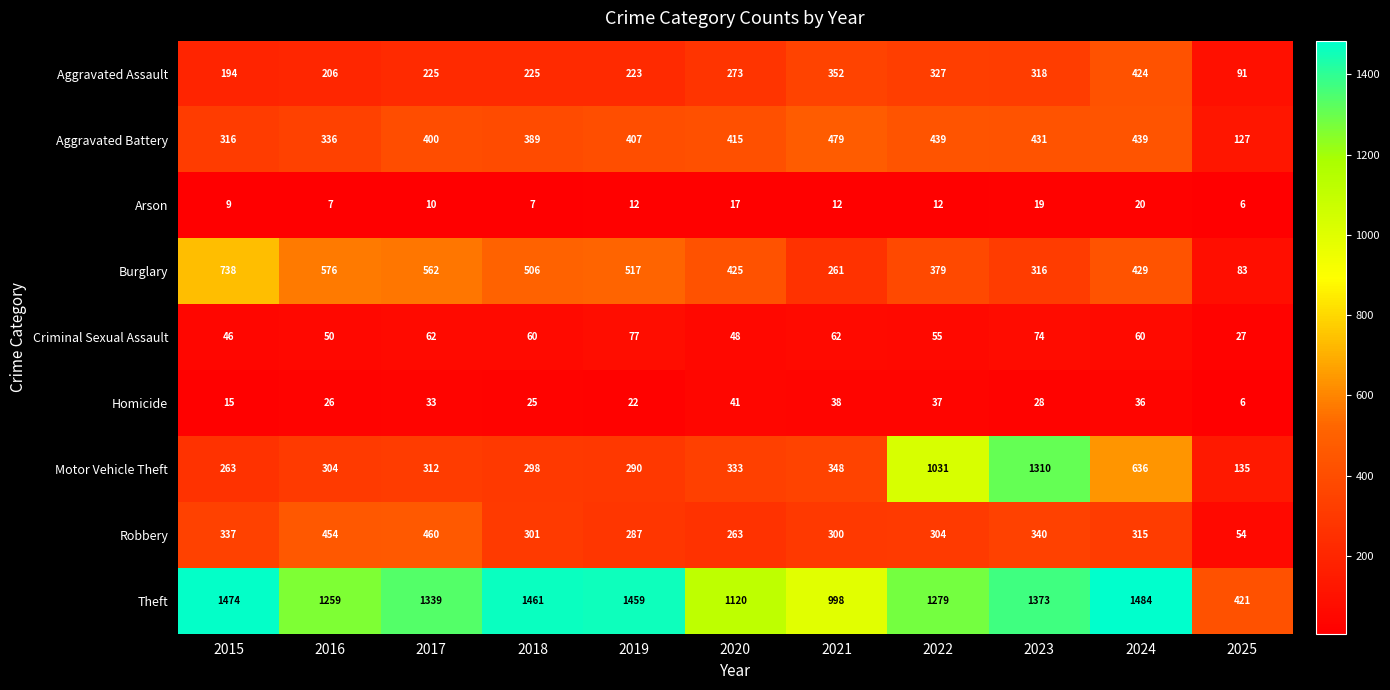

What is the greatest value displayed?

1484